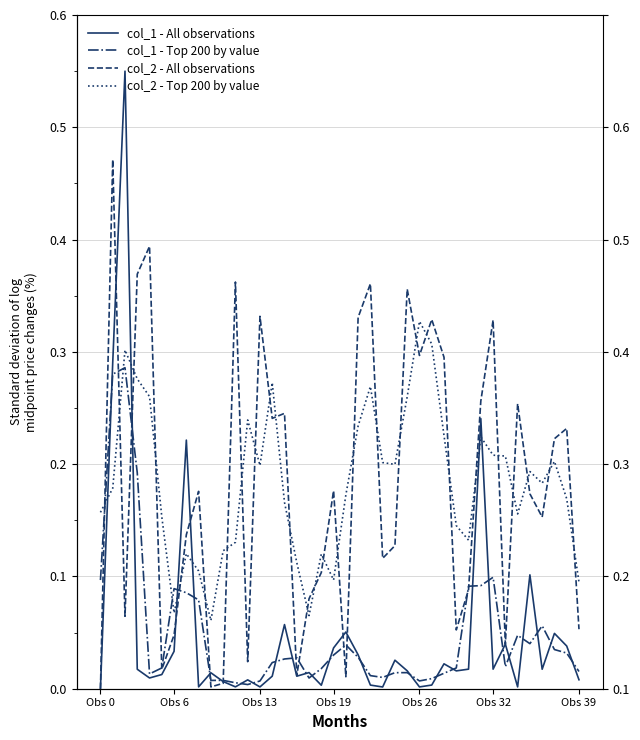

What is the label of the 37th point from the left?

36